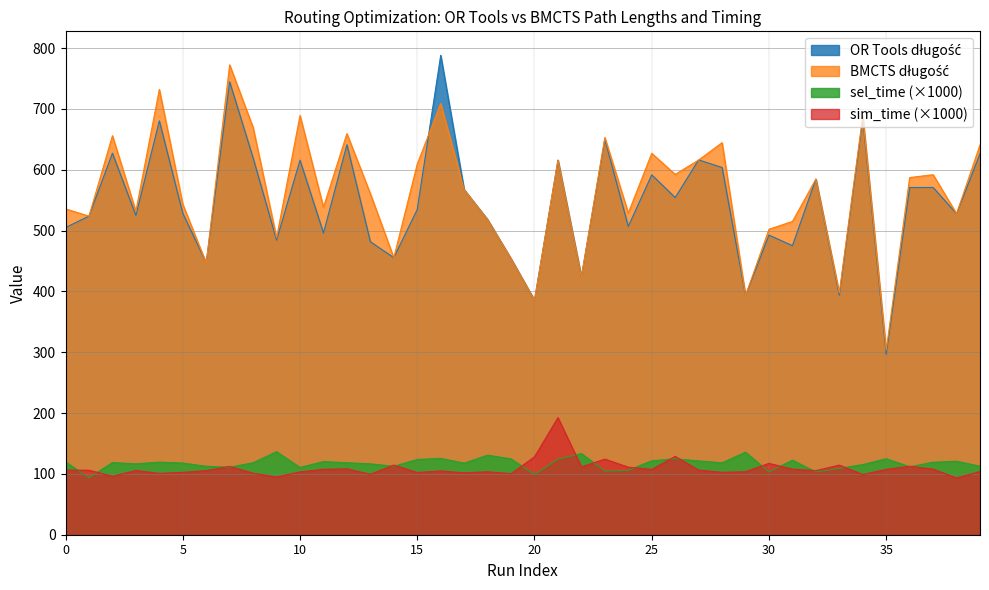

Count the number of categories in the chart.

40